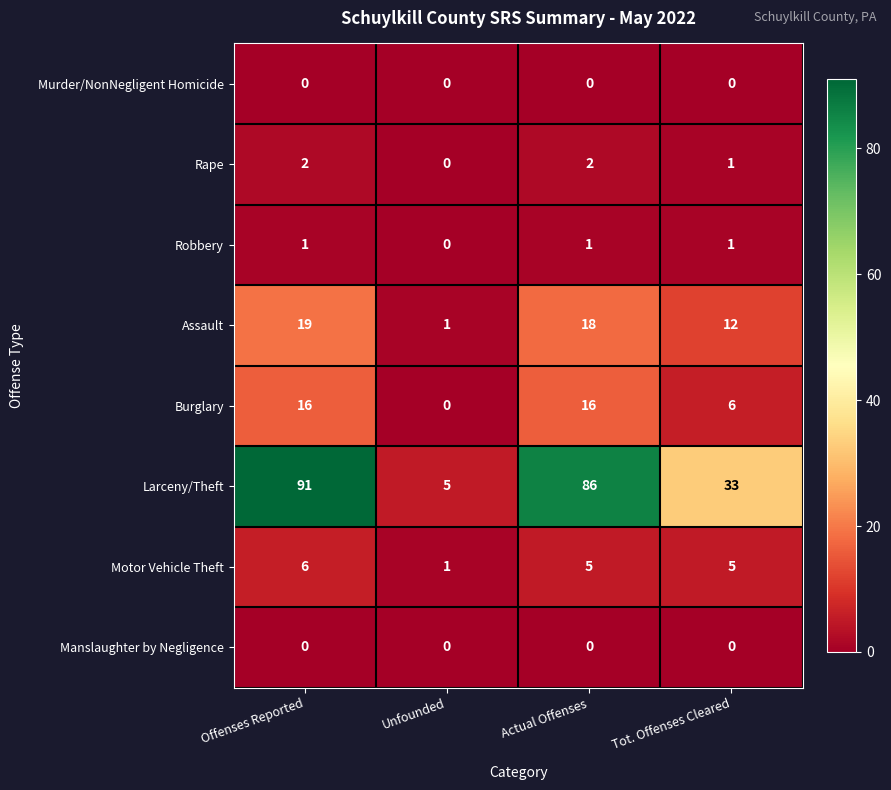

At which label is Motor Vehicle Theft closest to 3?

Unfounded